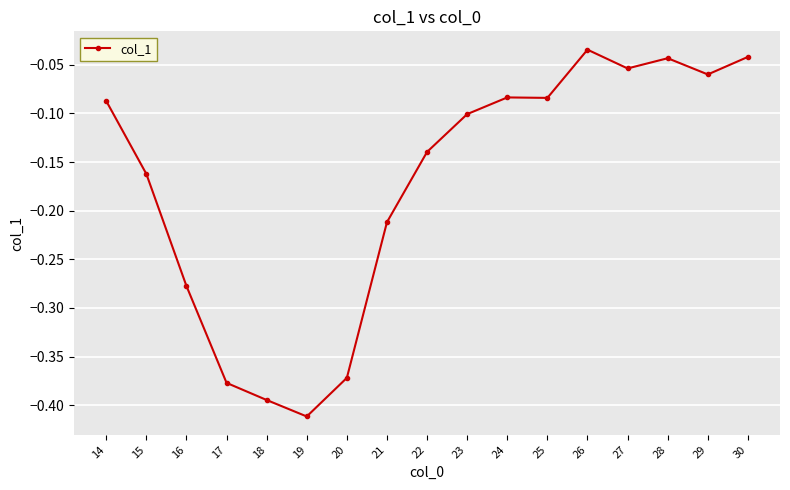

True or false: the data shows -0.4 at 16.

False